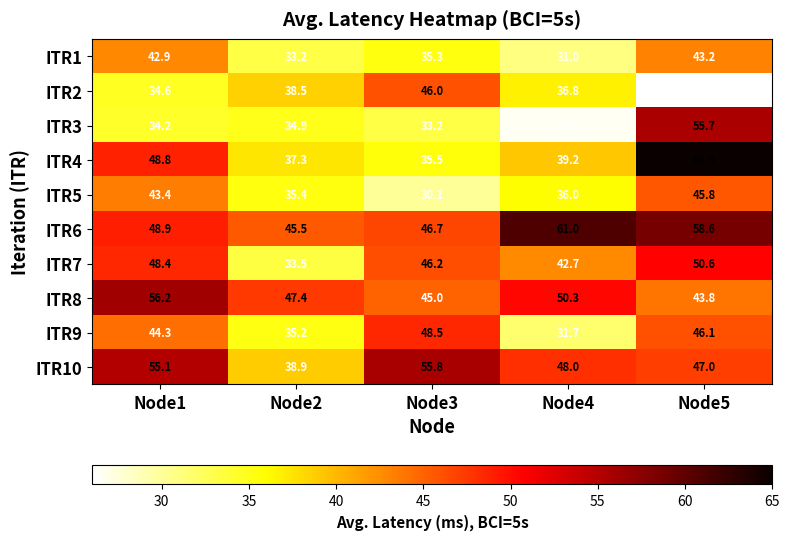

Read the ITR10 value at Node5.

47.0